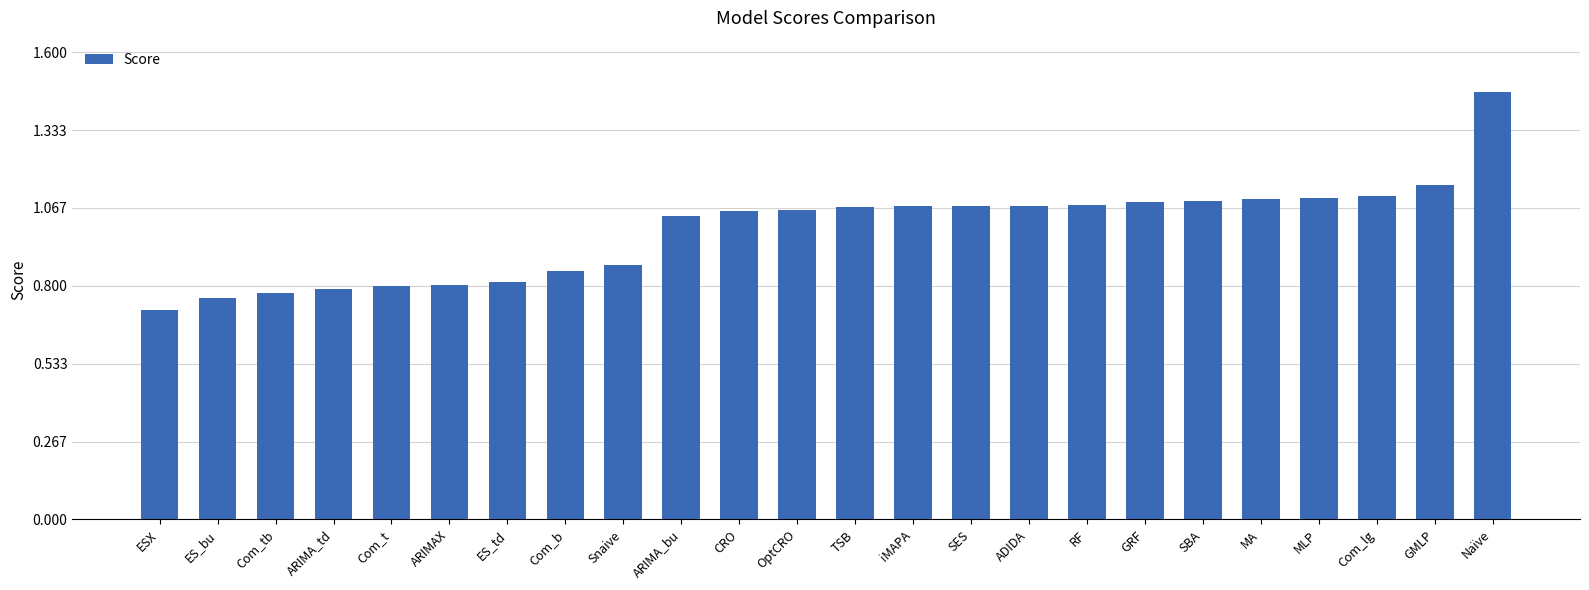

What is the sum of all values?

23.8